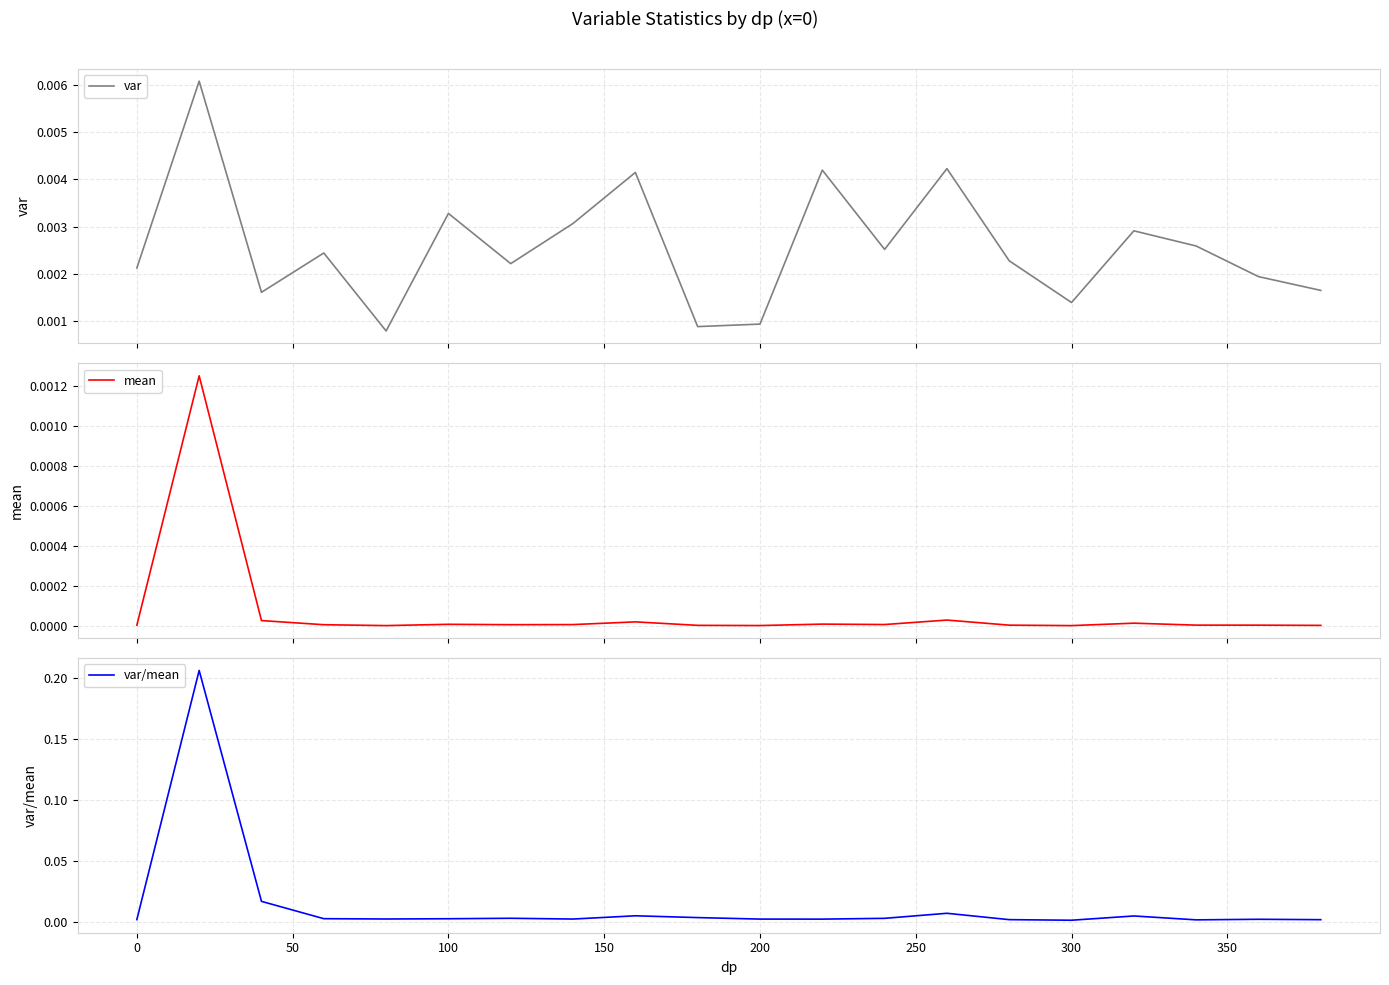

Reading right to left, list all the values displayed in this chart.

var: 0.0	0.0	0.0	0.0	0.0	0.0	0.0	0.0	0.0	0.0	0.0	0.0	0.0	0.0	0.0	0.0	0.0	0.0	0.0	0.0
mean: 0.0	0.0	0.0	0.0	0.0	0.0	0.0	0.0	0.0	0.0	0.0	0.0	0.0	0.0	0.0	0.0	0.0	0.0	0.0	0.0
var/mean: 0.0	0.0	0.0	0.0	0.0	0.0	0.0	0.0	0.0	0.0	0.0	0.0	0.0	0.0	0.0	0.0	0.0	0.0	0.2	0.0